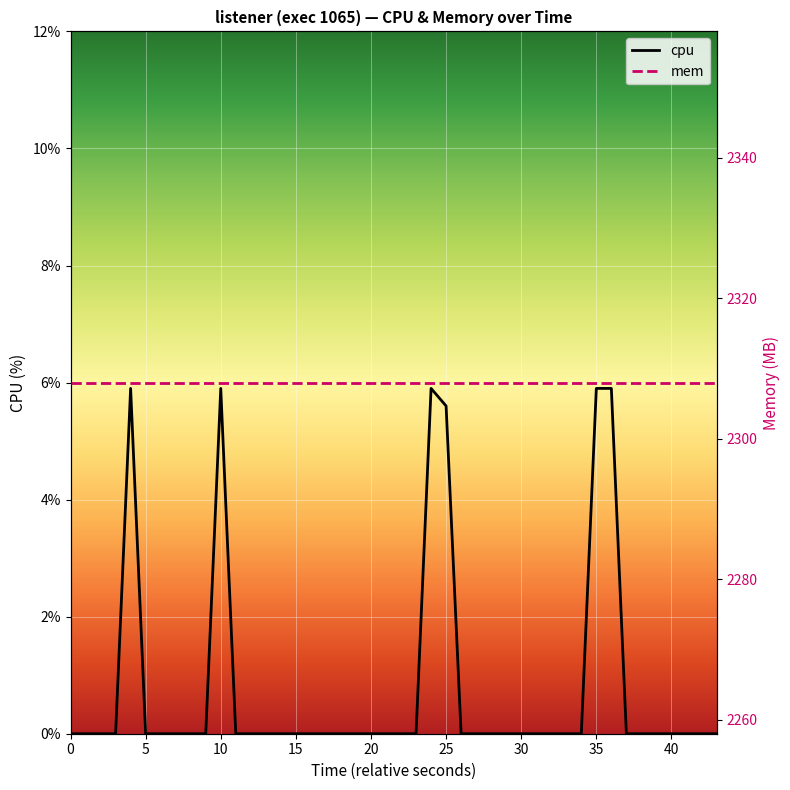

What is the difference between the maximum and minimum values in the cpu series?

5.9